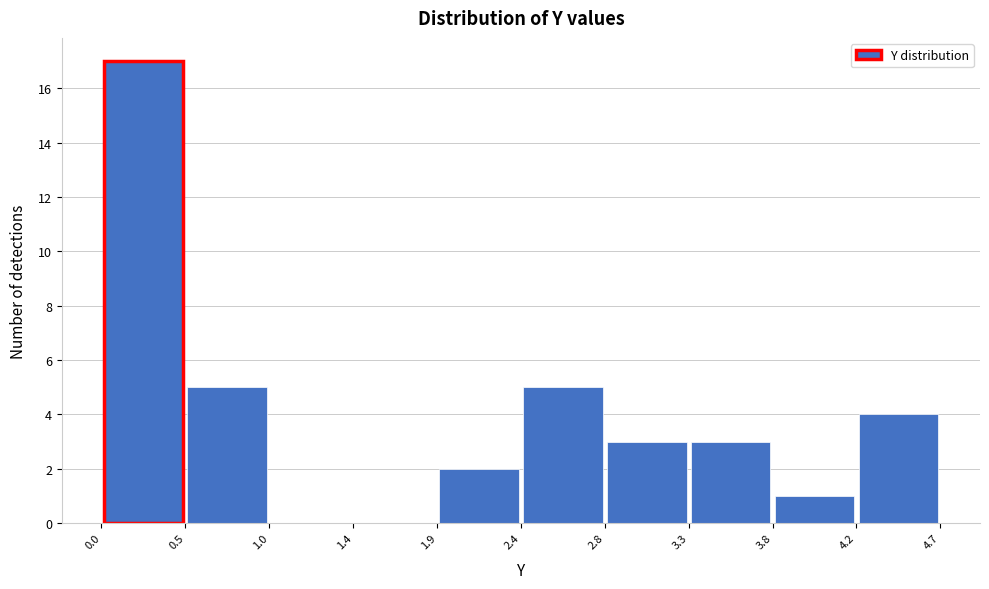

What is the height of the bar covering 0.0 to 0.5 on the x-axis? The values are not printed on the chart, so give them approximately, as read against the axis.

17